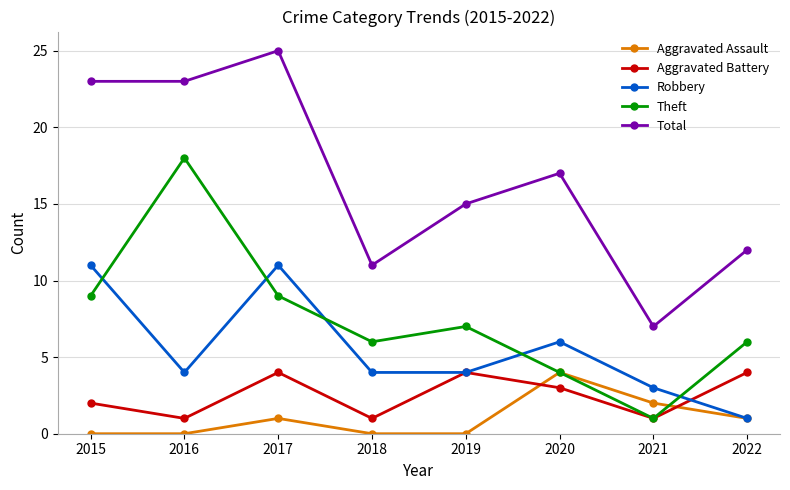

Is this an area chart (filled region under the line)?

No